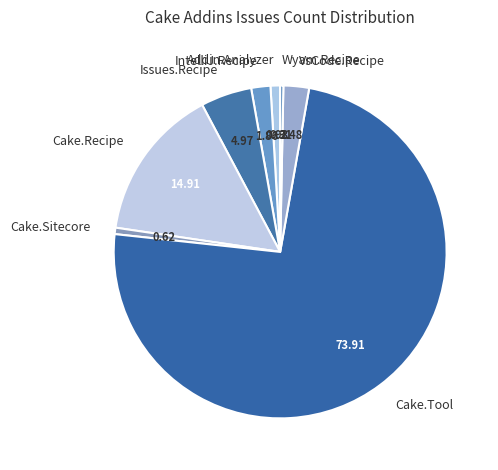

What is the largest slice in the pie chart?

Cake.Tool